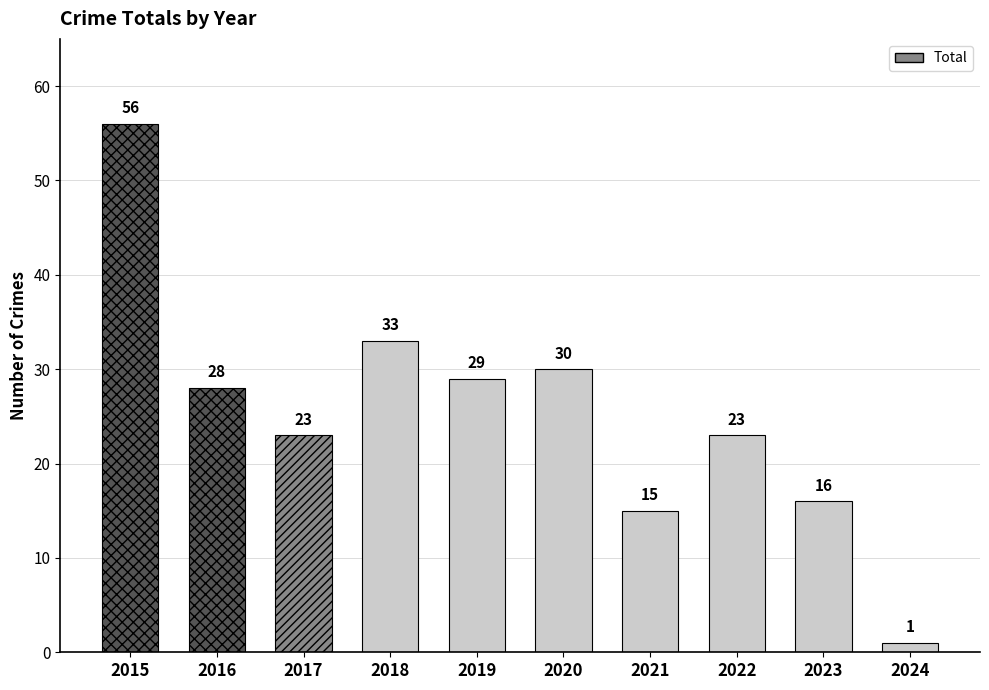

List the labels in order of value, largest first.

2015, 2018, 2020, 2019, 2016, 2017, 2022, 2023, 2021, 2024